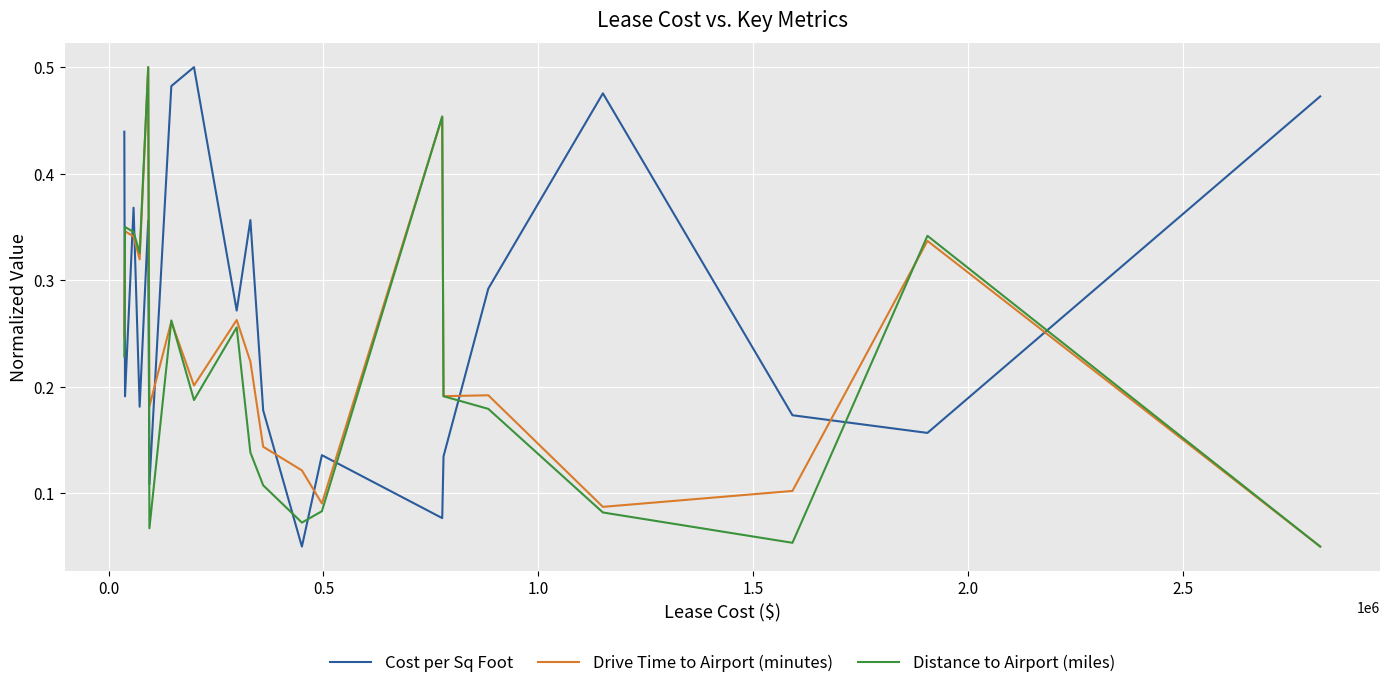

True or false: Drive Time to Airport (minutes) and Cost per Sq Foot cross at least once.

True